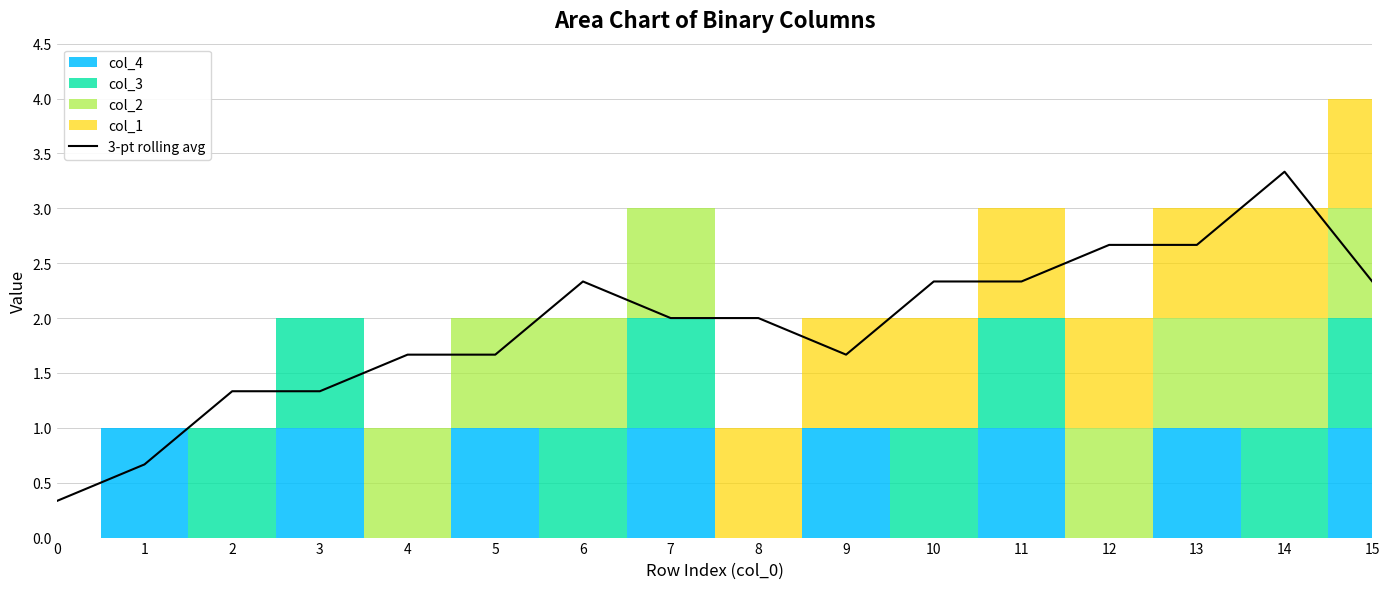

True or false: 3-pt rolling avg has a value of 1.3 at 3.

True